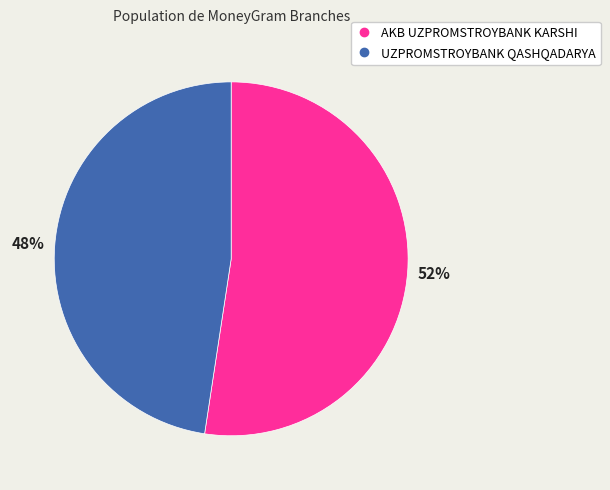

Is the sum of UZPROMSTROYBANK QASHQADARYA and AKB UZPROMSTROYBANK KARSHI greater than half?

Yes